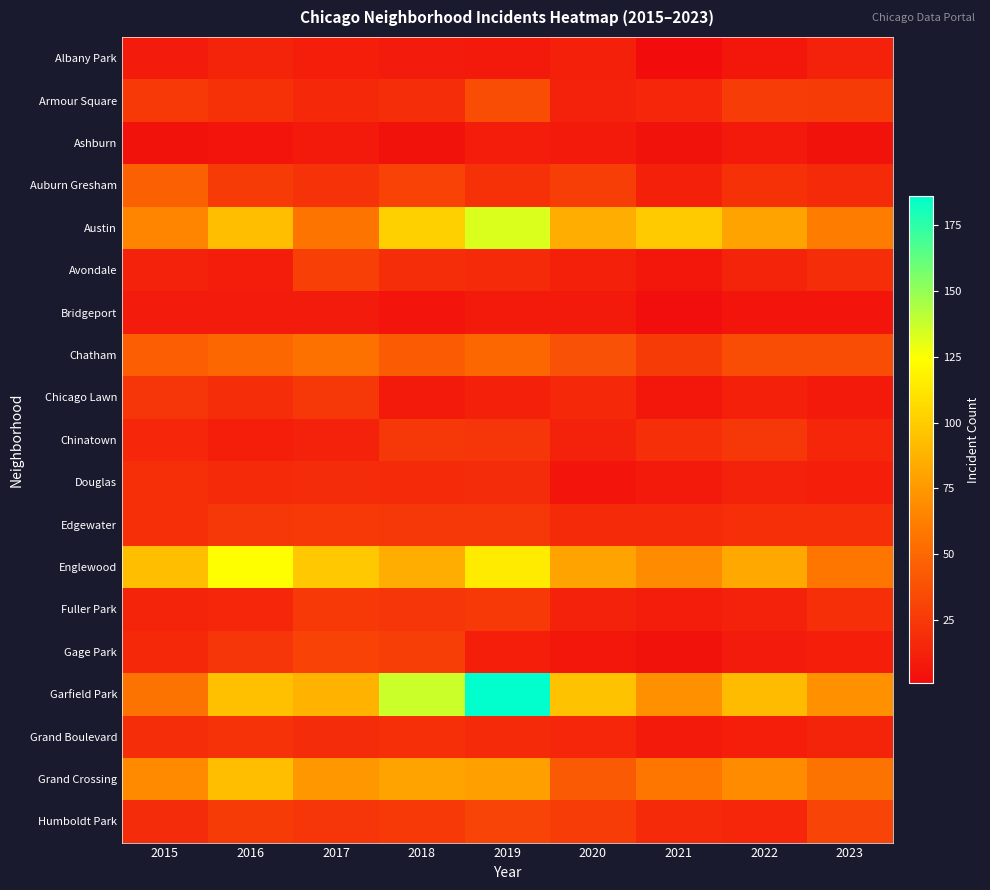

What is the total value across all series at 2023?

498